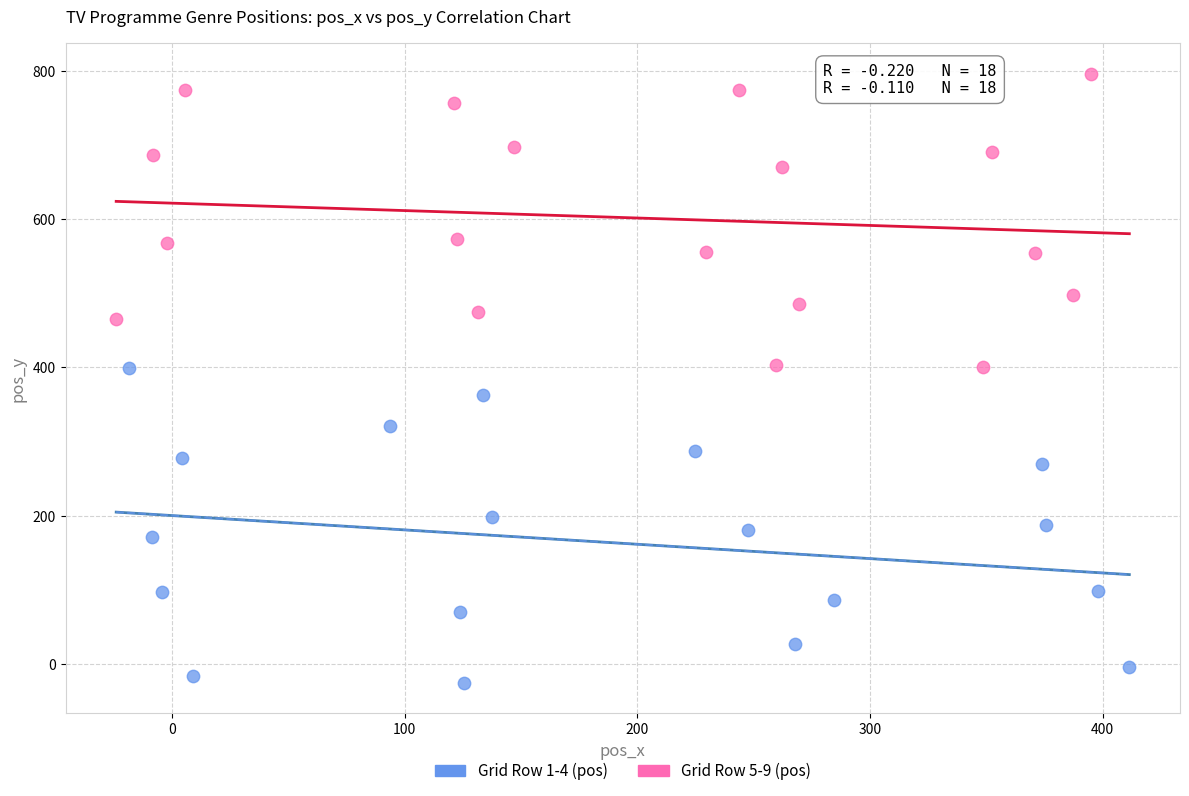

Which series reaches the maximum Y coordinate?

Grid Row 5-9 (pos)